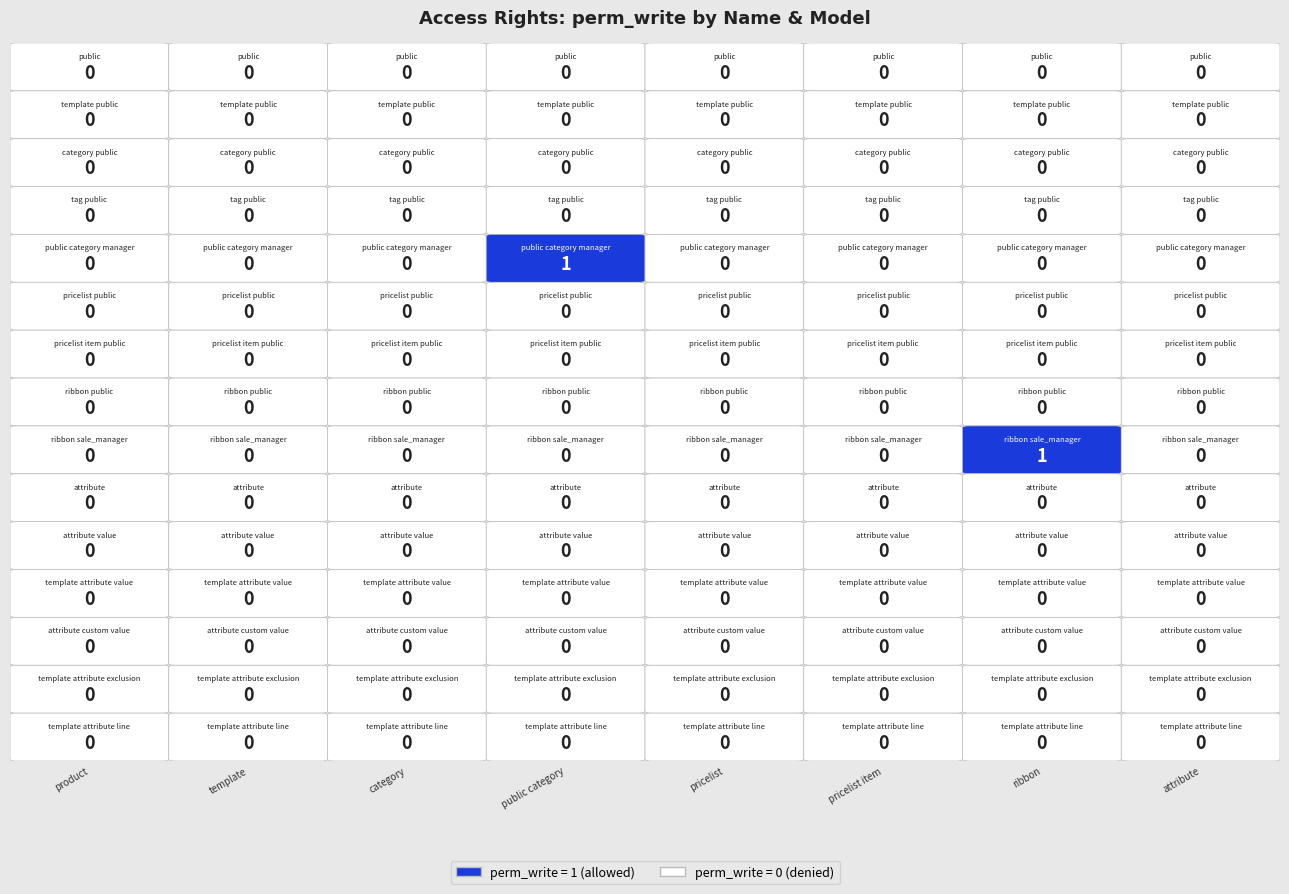

Reading right to left, what are all the values shown in this chart?

product.model_product_product: product.template.attribute line public=0	product.template.attribute exclusion public=0	product.attribute.custom value=0	product.template.attribute value public=0	product.attribute value public=0	product.attribute public=0	product.ribbon.sale_manager=0	product.ribbon.public=0	product.pricelist.item.public=0	product.pricelist.public=0	product.public.category manager=0	product.tag.public=0	product.category.public=0	product.template.public=0	product.product.public=0
product.model_product_template: product.template.attribute line public=0	product.template.attribute exclusion public=0	product.attribute.custom value=0	product.template.attribute value public=0	product.attribute value public=0	product.attribute public=0	product.ribbon.sale_manager=0	product.ribbon.public=0	product.pricelist.item.public=0	product.pricelist.public=0	product.public.category manager=0	product.tag.public=0	product.category.public=0	product.template.public=0	product.product.public=0
product.model_product_category: product.template.attribute line public=0	product.template.attribute exclusion public=0	product.attribute.custom value=0	product.template.attribute value public=0	product.attribute value public=0	product.attribute public=0	product.ribbon.sale_manager=0	product.ribbon.public=0	product.pricelist.item.public=0	product.pricelist.public=0	product.public.category manager=0	product.tag.public=0	product.category.public=0	product.template.public=0	product.product.public=0
model_product_public_category: product.template.attribute line public=0	product.template.attribute exclusion public=0	product.attribute.custom value=0	product.template.attribute value public=0	product.attribute value public=0	product.attribute public=0	product.ribbon.sale_manager=0	product.ribbon.public=0	product.pricelist.item.public=0	product.pricelist.public=0	product.public.category manager=1	product.tag.public=0	product.category.public=0	product.template.public=0	product.product.public=0
product.model_product_pricelist: product.template.attribute line public=0	product.template.attribute exclusion public=0	product.attribute.custom value=0	product.template.attribute value public=0	product.attribute value public=0	product.attribute public=0	product.ribbon.sale_manager=0	product.ribbon.public=0	product.pricelist.item.public=0	product.pricelist.public=0	product.public.category manager=0	product.tag.public=0	product.category.public=0	product.template.public=0	product.product.public=0
product.model_product_pricelist_item: product.template.attribute line public=0	product.template.attribute exclusion public=0	product.attribute.custom value=0	product.template.attribute value public=0	product.attribute value public=0	product.attribute public=0	product.ribbon.sale_manager=0	product.ribbon.public=0	product.pricelist.item.public=0	product.pricelist.public=0	product.public.category manager=0	product.tag.public=0	product.category.public=0	product.template.public=0	product.product.public=0
website_sale.model_product_ribbon: product.template.attribute line public=0	product.template.attribute exclusion public=0	product.attribute.custom value=0	product.template.attribute value public=0	product.attribute value public=0	product.attribute public=0	product.ribbon.sale_manager=1	product.ribbon.public=0	product.pricelist.item.public=0	product.pricelist.public=0	product.public.category manager=0	product.tag.public=0	product.category.public=0	product.template.public=0	product.product.public=0
product.model_product_attribute: product.template.attribute line public=0	product.template.attribute exclusion public=0	product.attribute.custom value=0	product.template.attribute value public=0	product.attribute value public=0	product.attribute public=0	product.ribbon.sale_manager=0	product.ribbon.public=0	product.pricelist.item.public=0	product.pricelist.public=0	product.public.category manager=0	product.tag.public=0	product.category.public=0	product.template.public=0	product.product.public=0